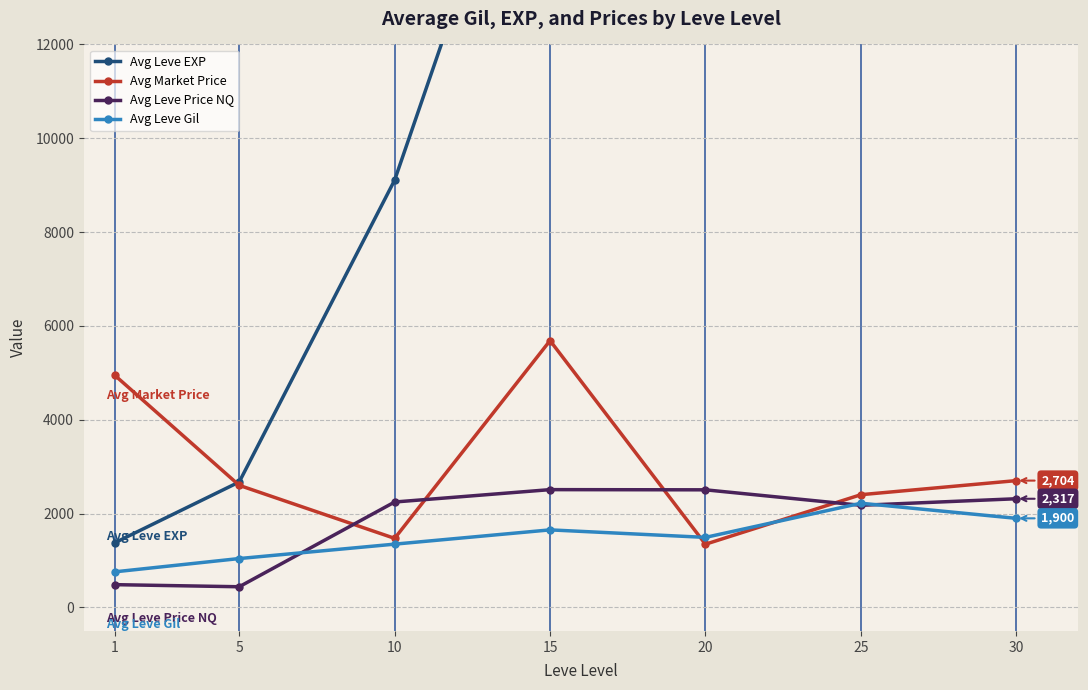

Reading right to left, what are all the values shown in this chart?

Avg Leve EXP: 30=35523.0	25=29175.0	20=13678.0	15=18738.0	10=9108.0	5=2675.0	1=1380.0
Avg Market Price: 30=2704.1	25=2403.9	20=1348.3	15=5688.0	10=1473.2	5=2603.2	1=4946.6
Avg Leve Price NQ: 30=2317.4	25=2177.7	20=2507.7	15=2511.8	10=2248.1	5=441.8	1=486.6
Avg Leve Gil: 30=1900.0	25=2222.0	20=1494.0	15=1654.0	10=1350.0	5=1043.0	1=760.0